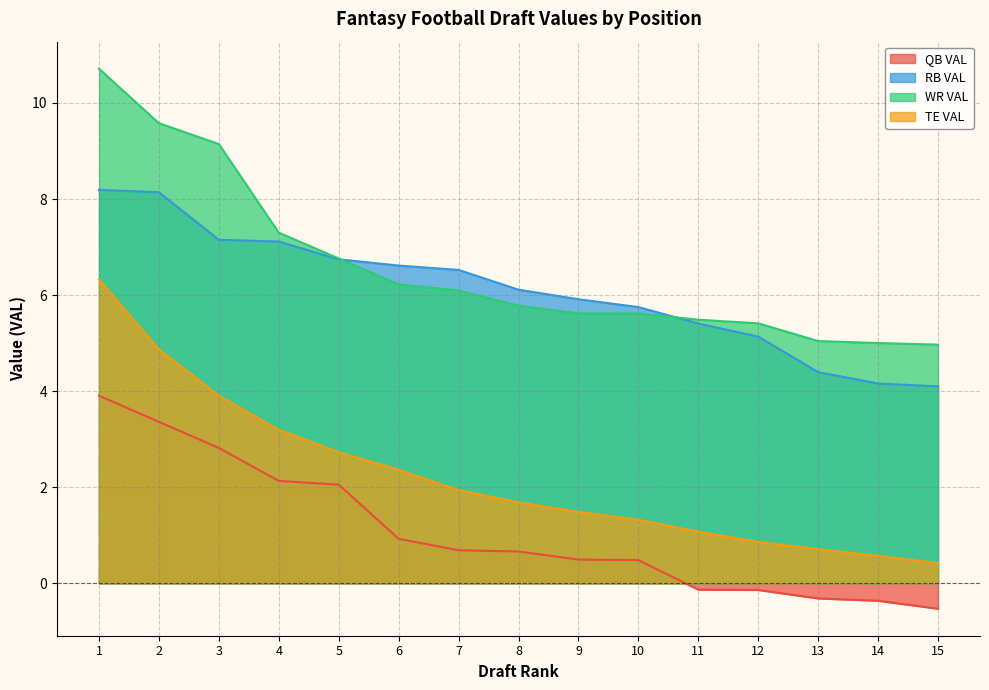

Does the chart have visible grid lines?

Yes